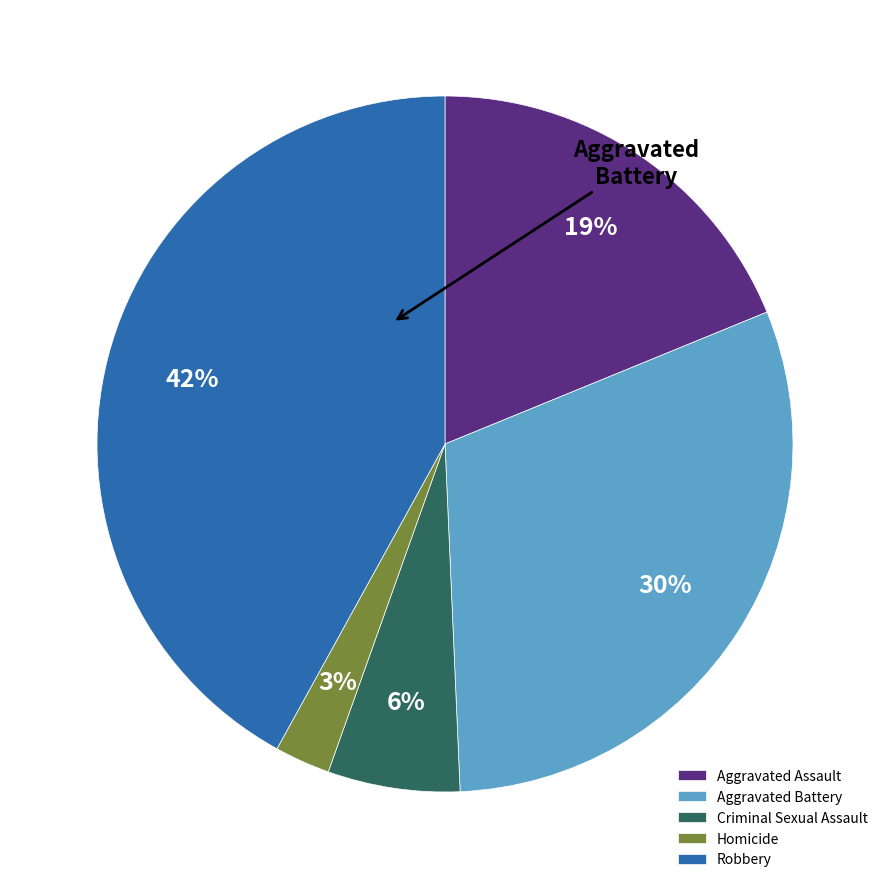

To the nearest percent, what is the combined percentage of Homicide and Aggravated Battery?

33%